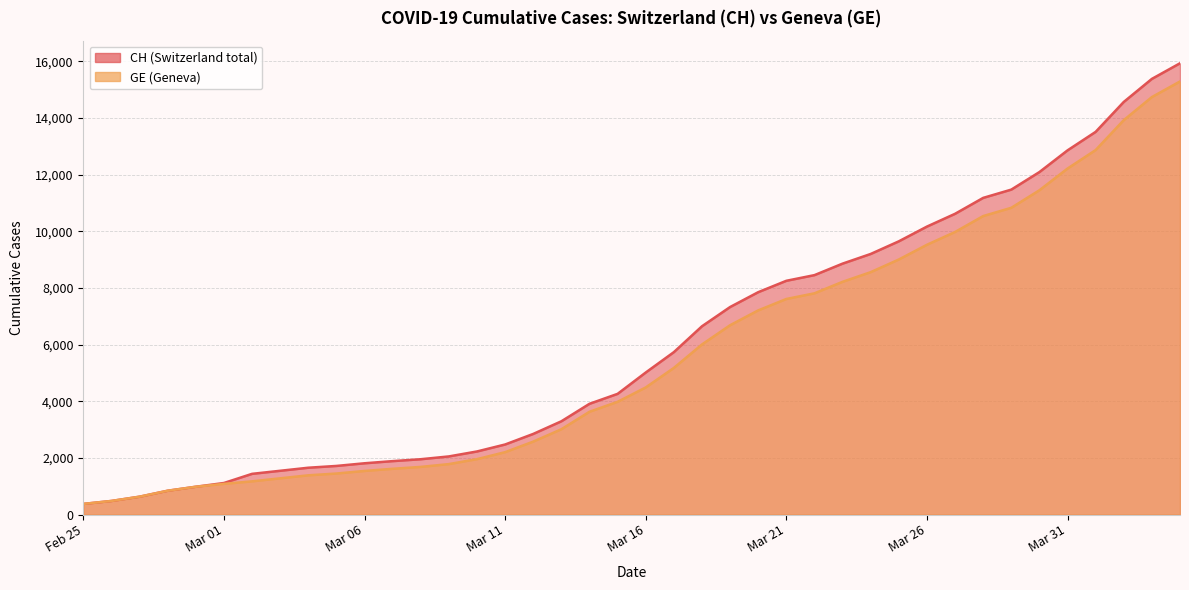

Where does the GE series first go above 4485?

2020-03-17